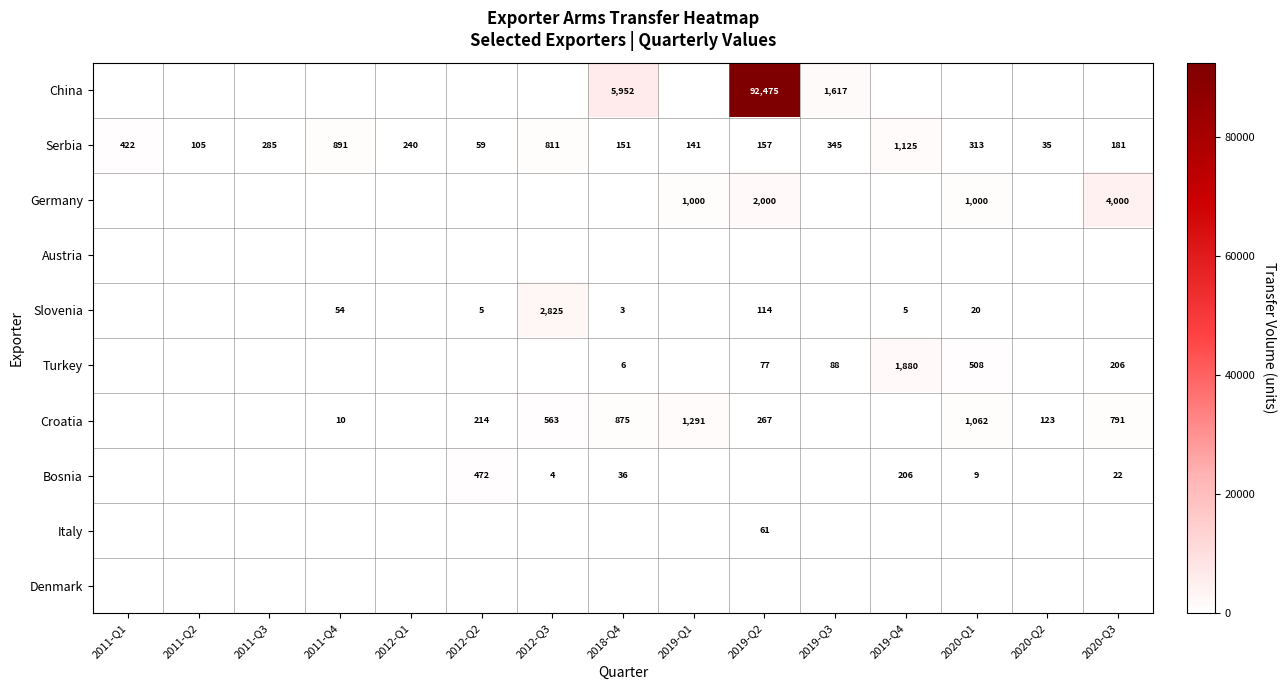

What is the sum of the Serbia values at 2011-Q1 and 2019-Q2?

579